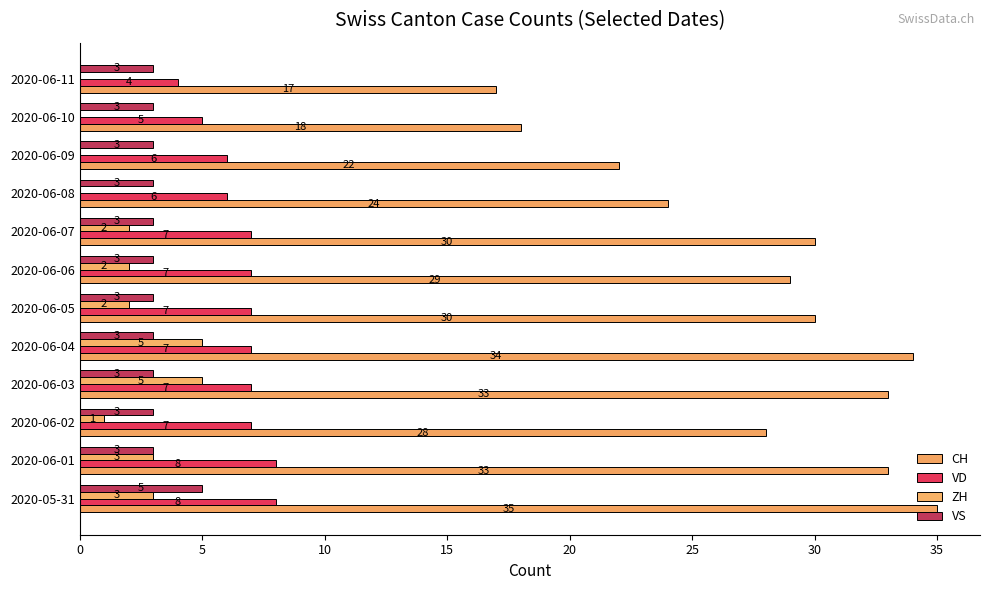

Count the number of data series in this chart.

4